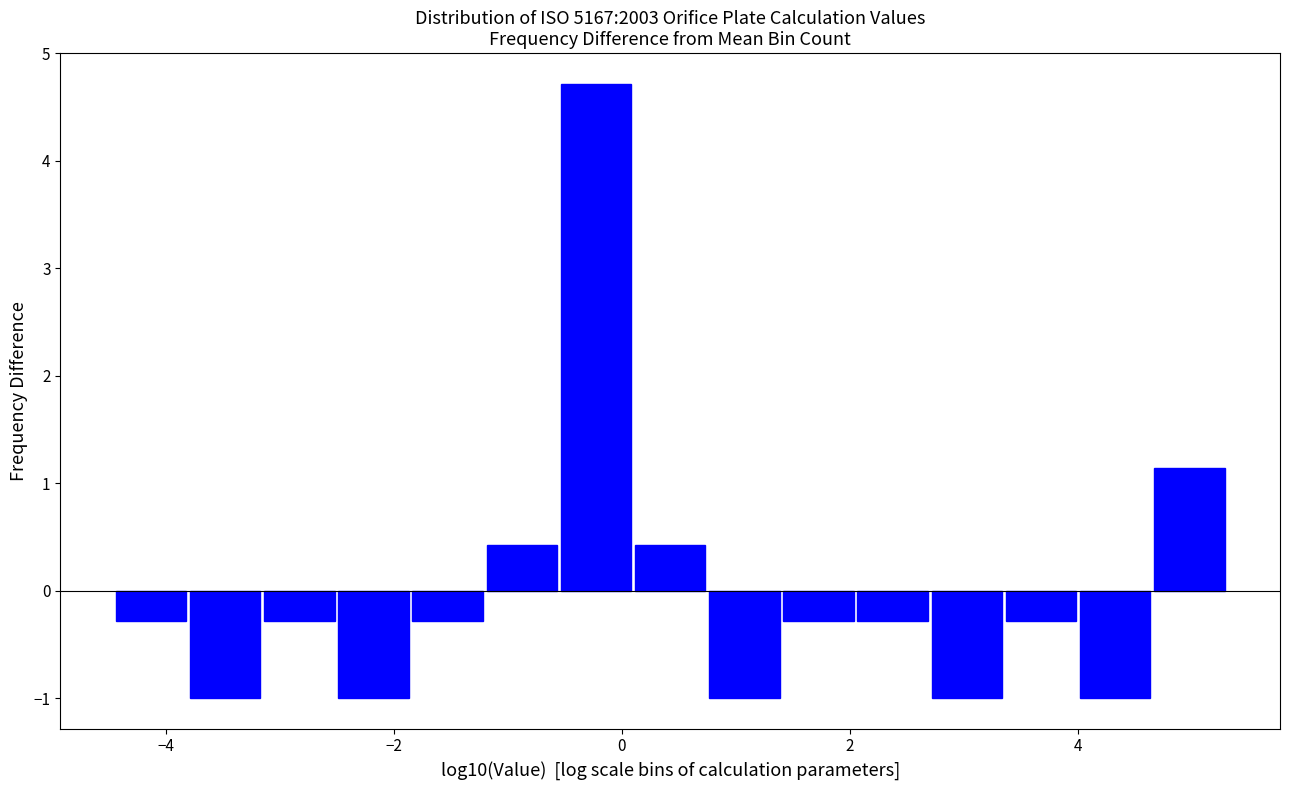

Read against the x-axis, roughly where is the centre of the tallest bar?

-0.2